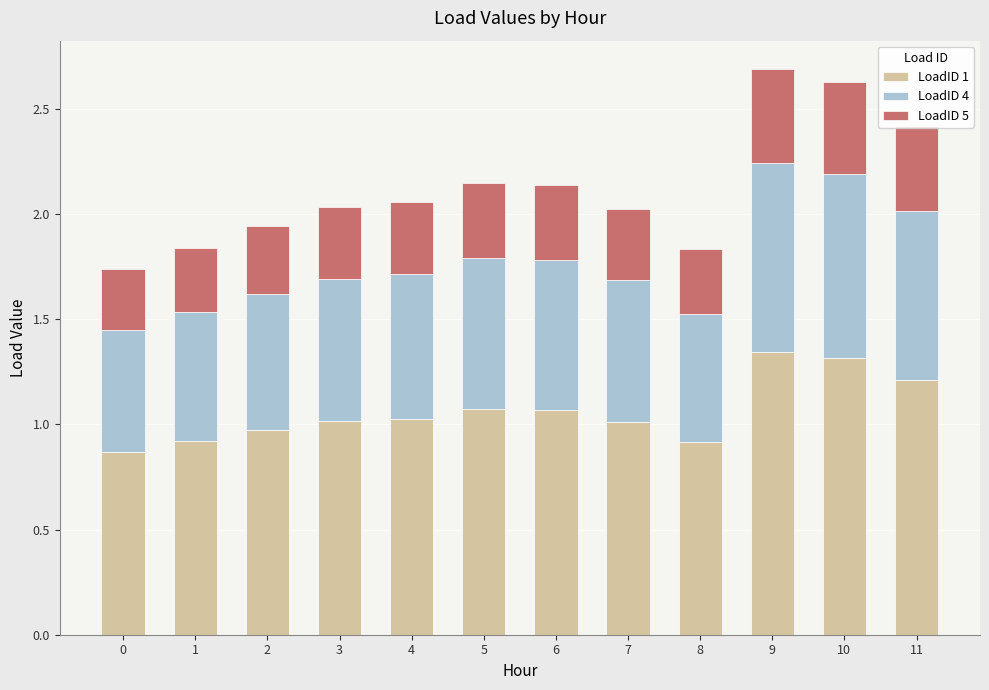

What is the total value across all series at 1?

1.8